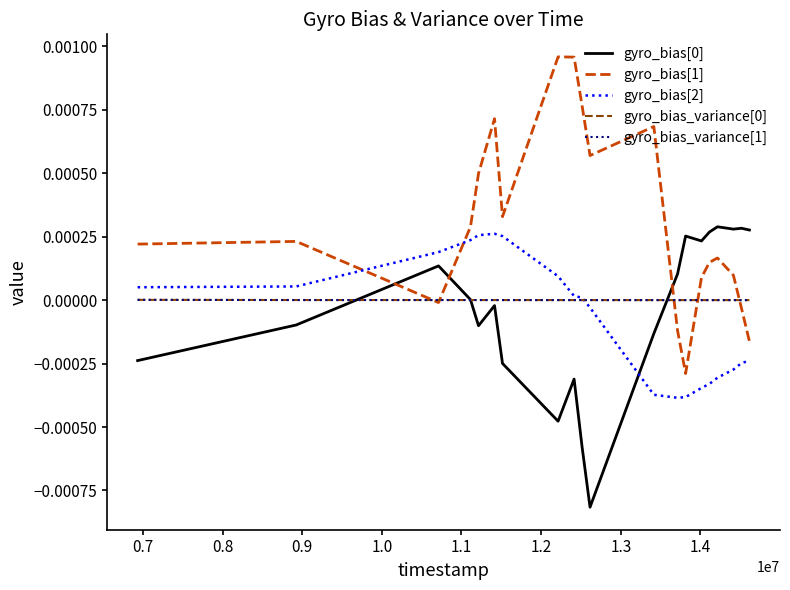

Does the chart have visible grid lines?

No